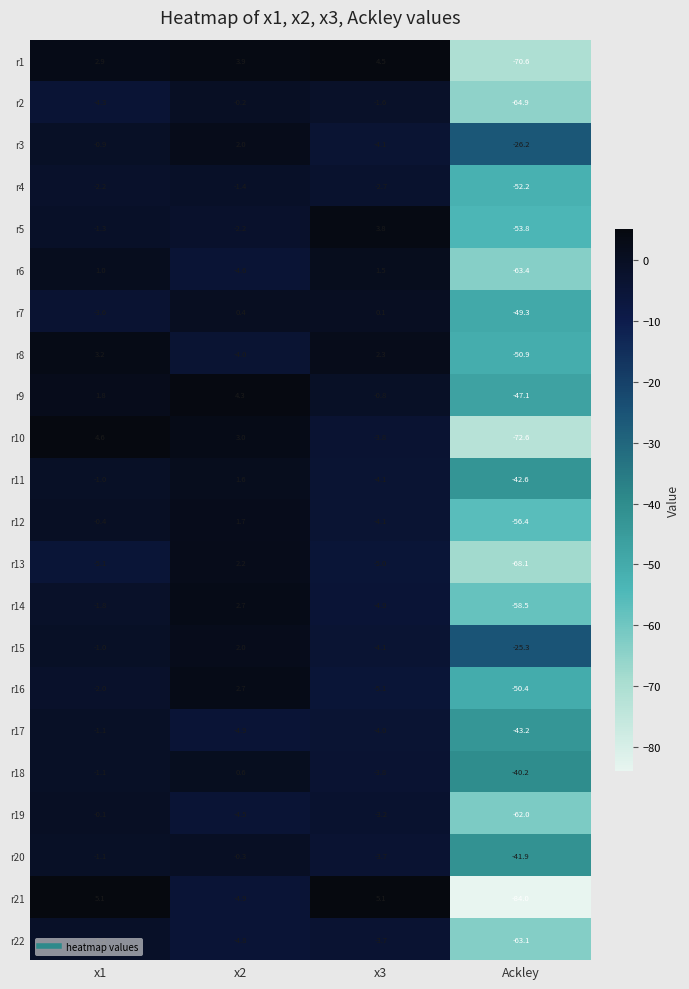

What is the difference between the maximum and minimum values in the r14 series?

61.2